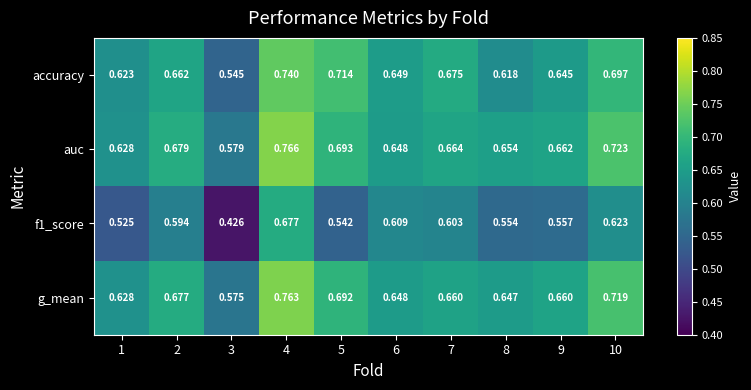

How many categories are shown in the chart?

10